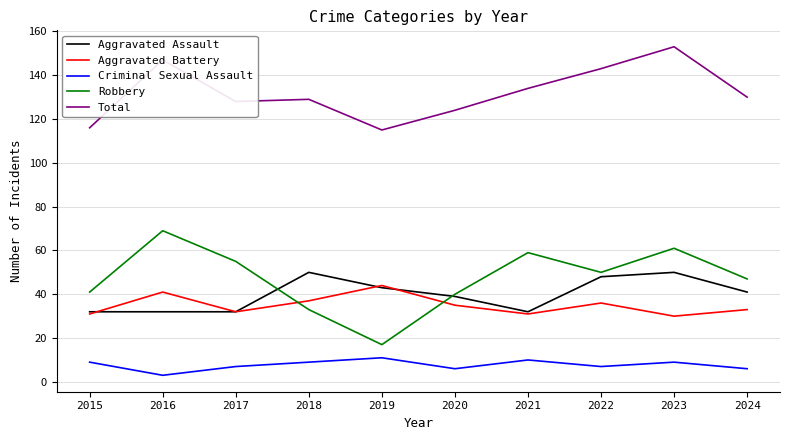

True or false: Robbery and Total cross at least once.

False